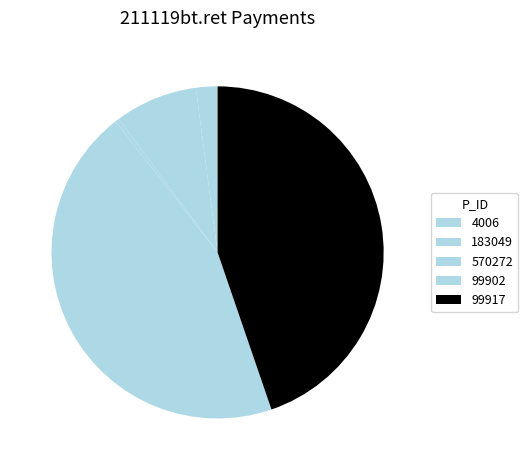

Is the sum of 99902 and 183049 greater than half?

Yes